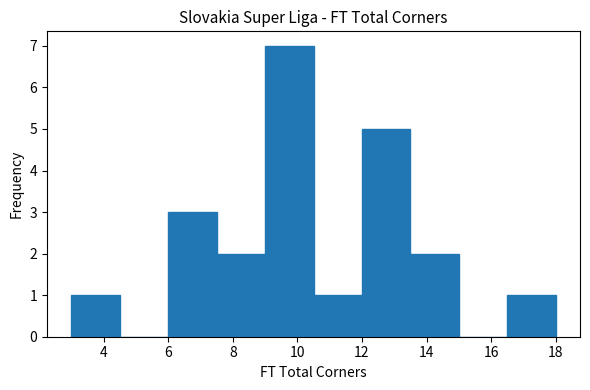

Reading left to right, transcribe this chart: for each bar, give the range it covers on the x-axis and its height. Neither the bar edges nor the heights are printed on the chart, so give them approximately, as read against the axes.

3.0 to 4.5: 1
4.5 to 6.0: 0
6.0 to 7.5: 3
7.5 to 9.0: 2
9.0 to 10.5: 7
10.5 to 12.0: 1
12.0 to 13.5: 5
13.5 to 15.0: 2
15.0 to 16.5: 0
16.5 to 18.0: 1